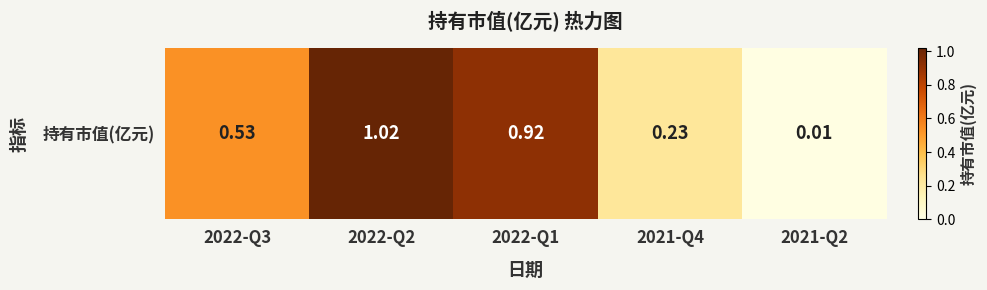

What is the sum of the values at 2022-Q1 and 2021-Q2?

0.9